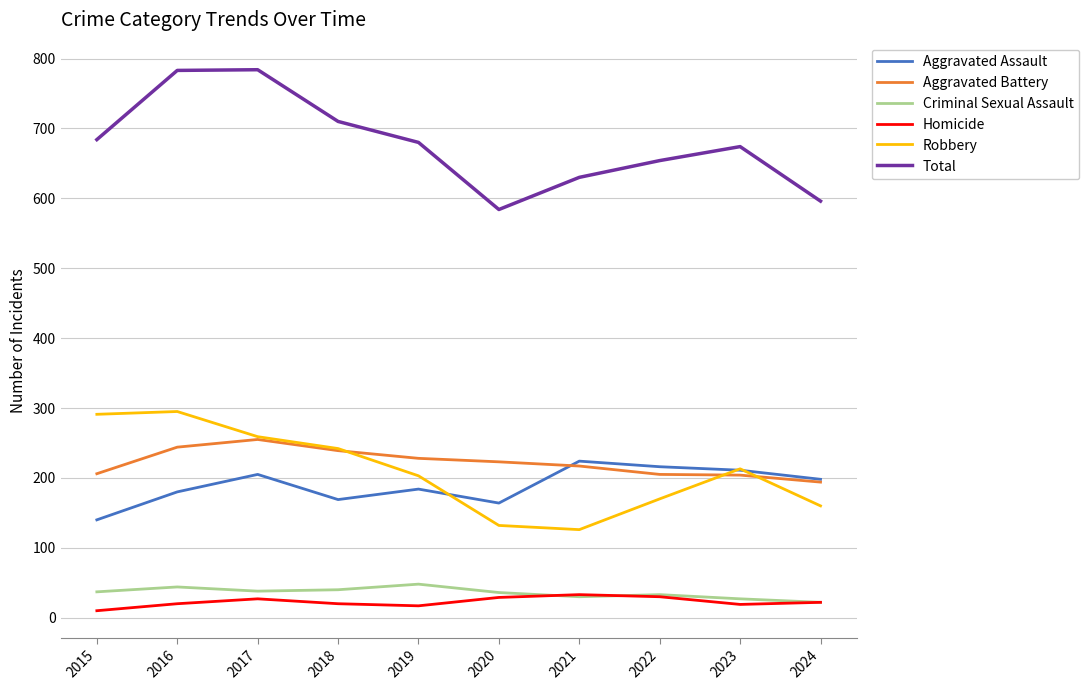

Which category has the highest value in the Aggravated Assault series?

2021